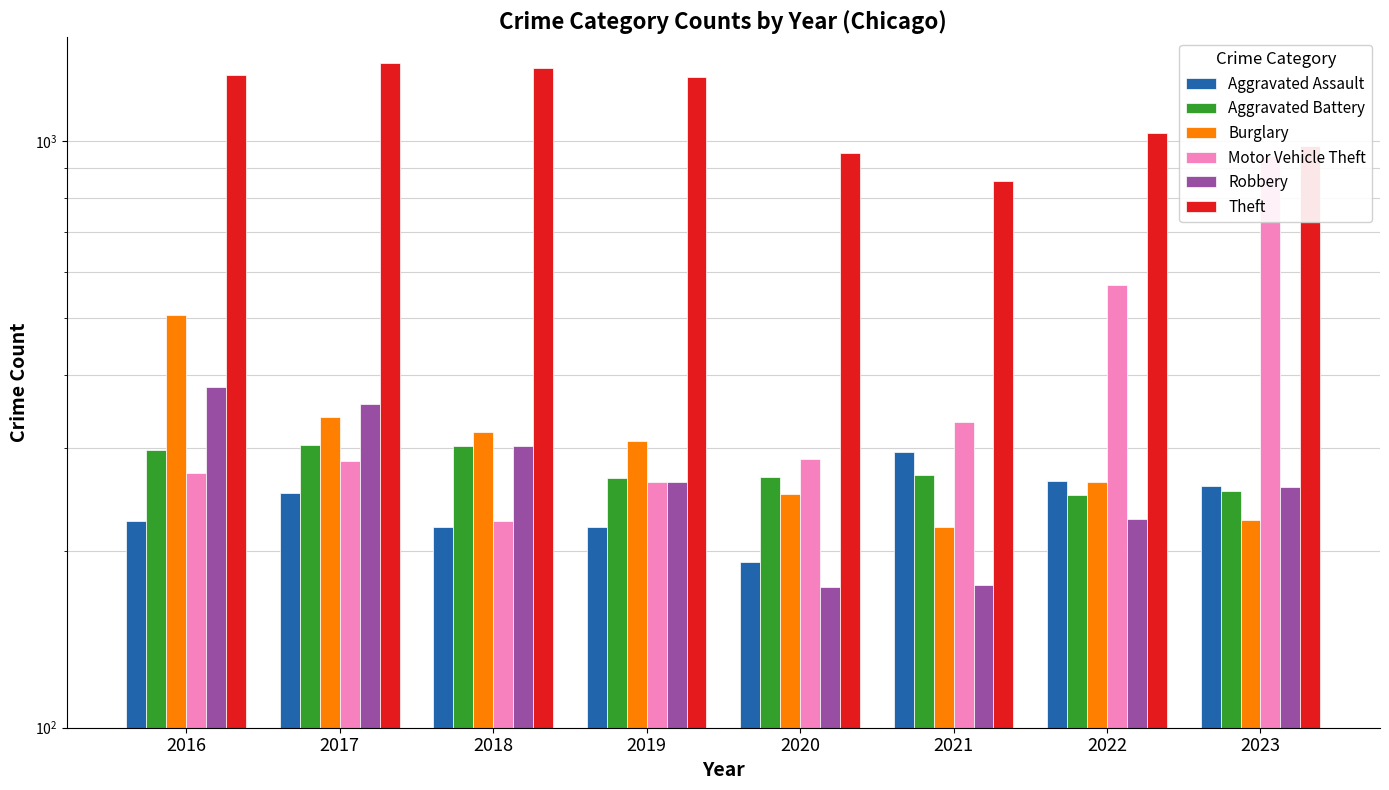

At which category is the sum across all series the highest?

2016